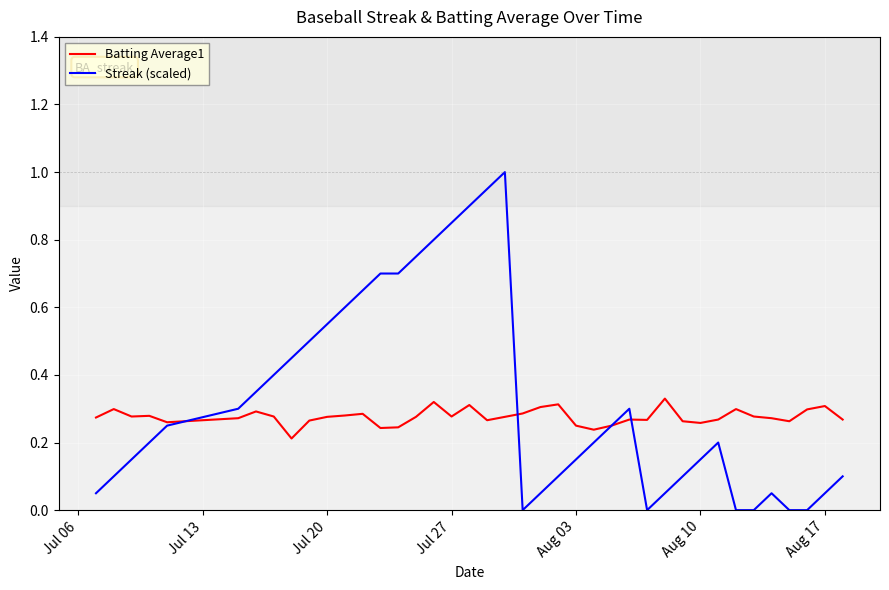

Rank the series by their maximum value, from highest to lowest.

Streak (scaled), Batting Average1